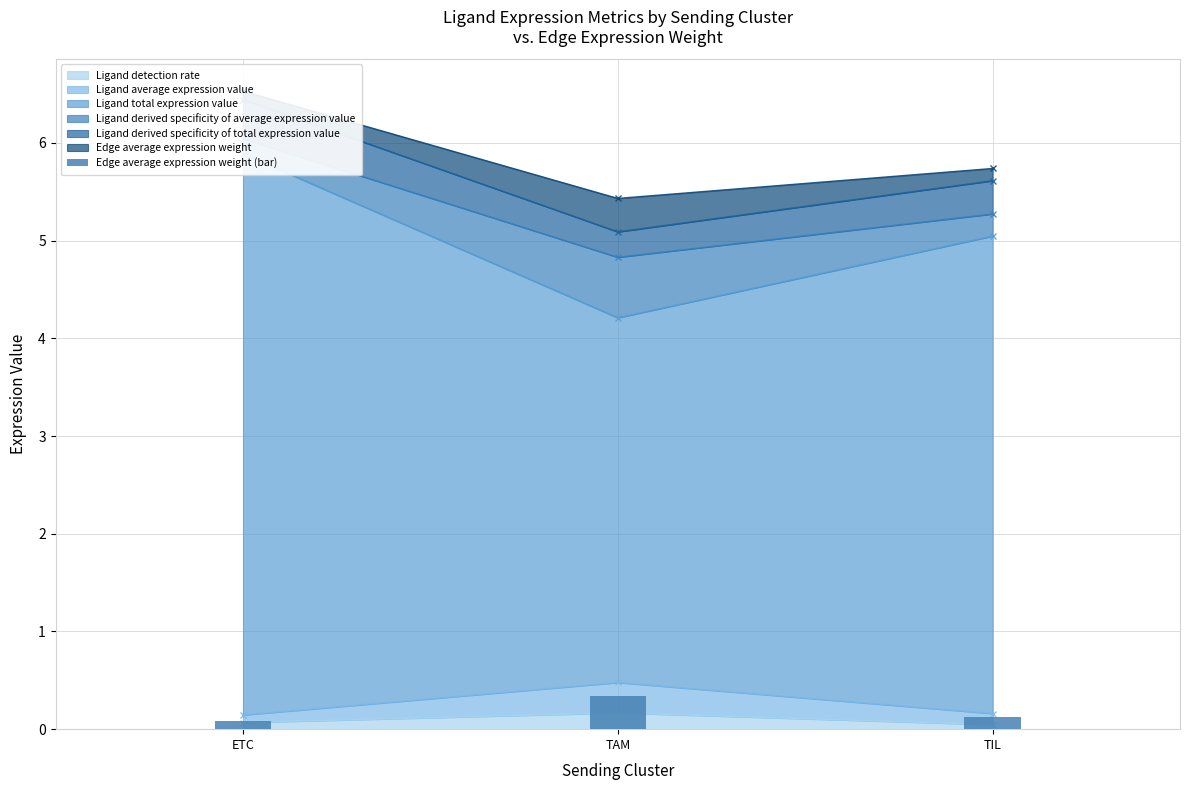

Count the number of categories in the chart.

3